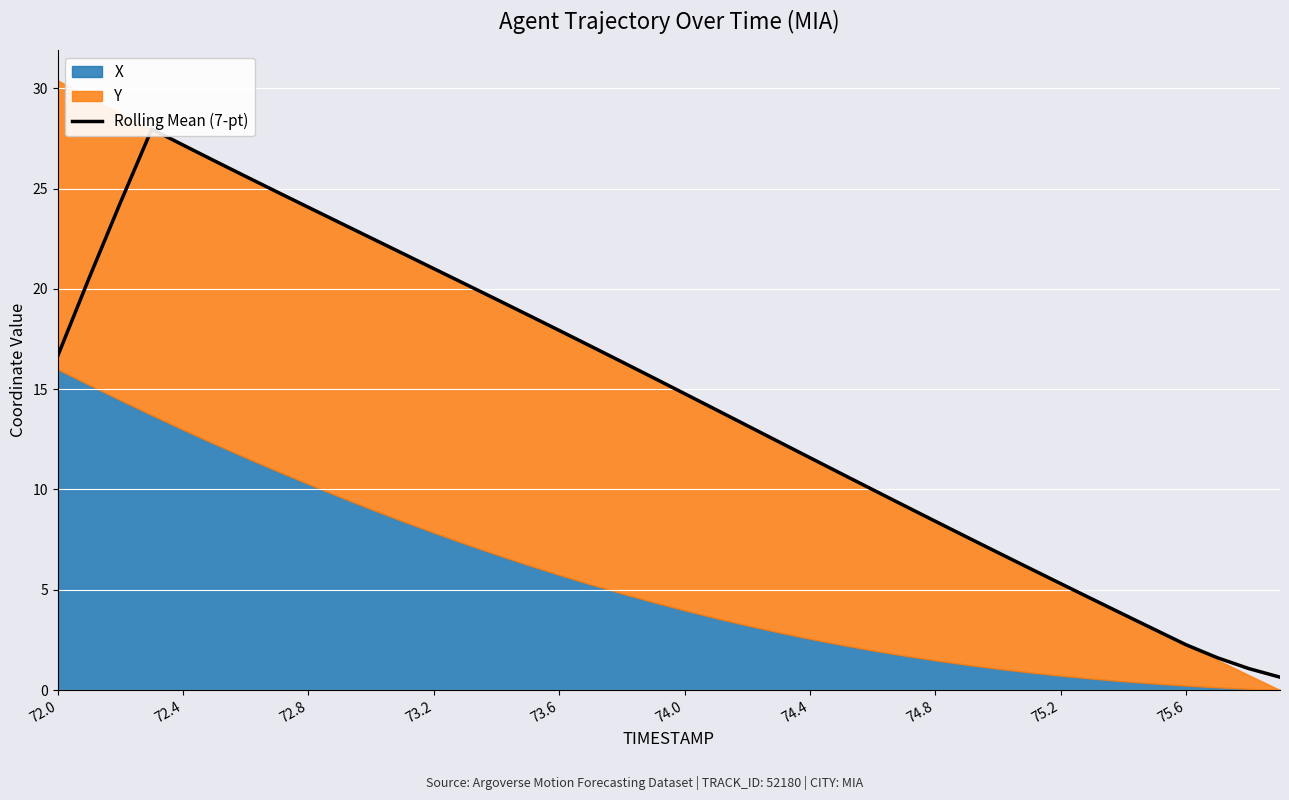

At which label does the data first exceed 15?

72.0